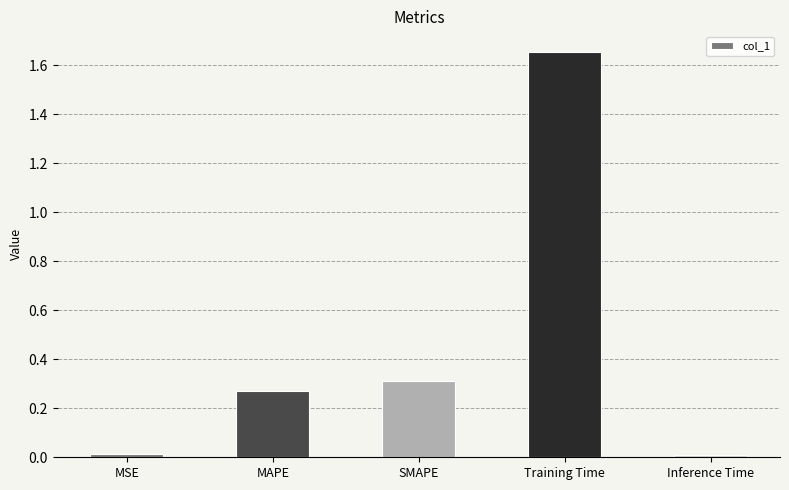

The value at SMAPE is 0.3. True or false?

True